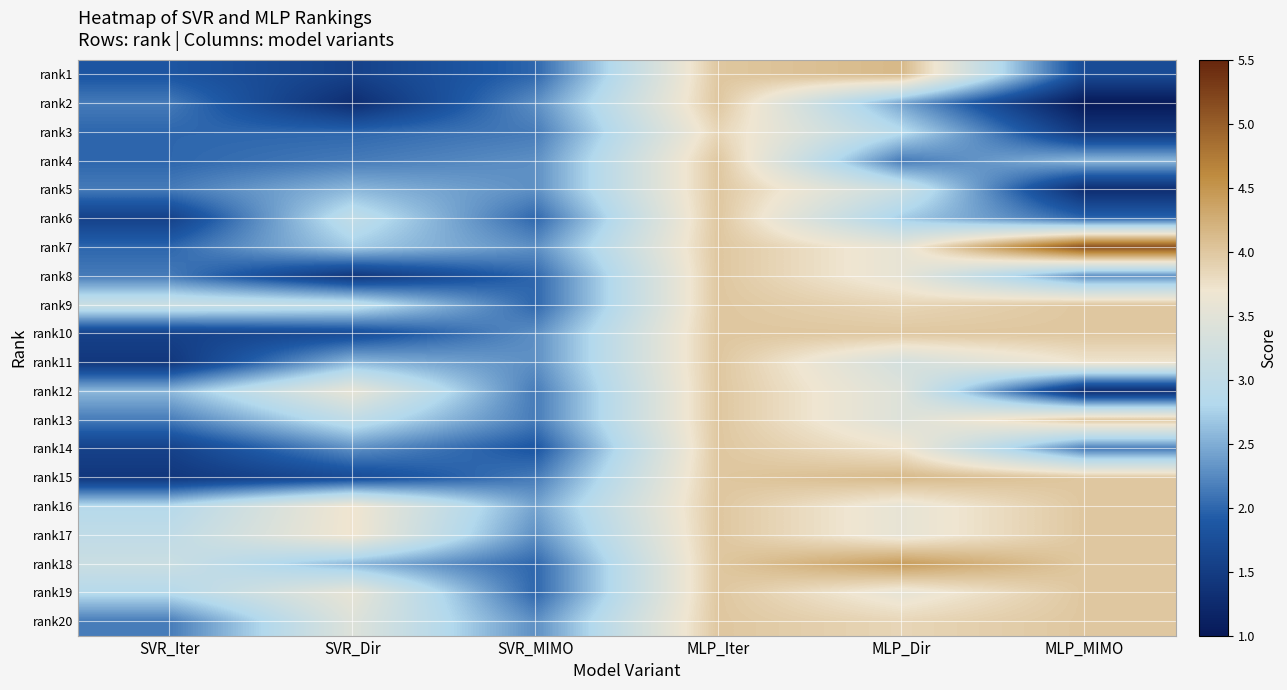

At which category is the sum across all series the highest?

MLP_Iter